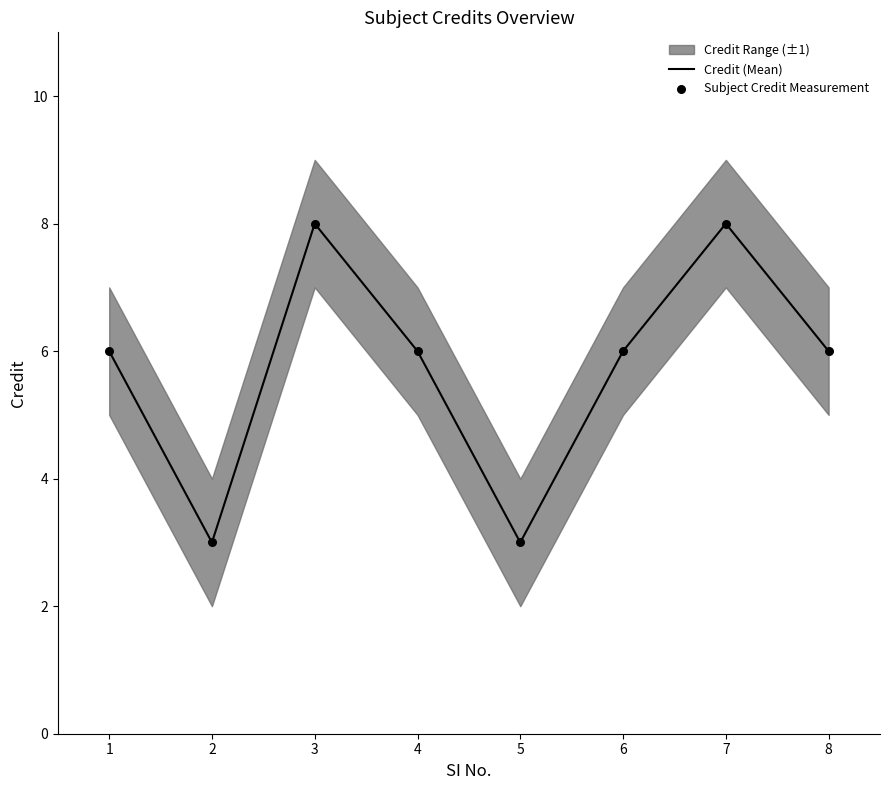

At which category is the sum across all series the highest?

3